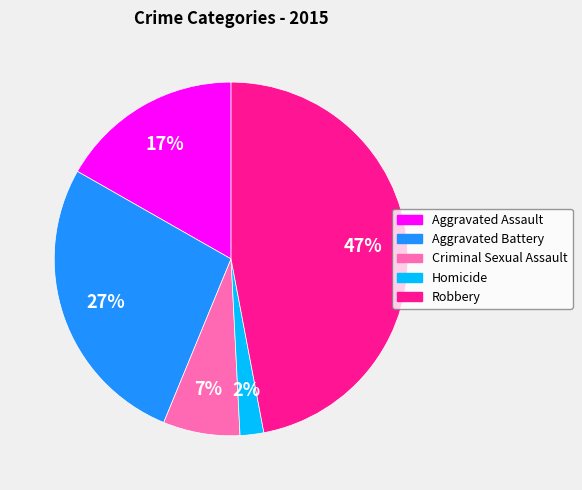

What is the largest slice in the pie chart?

Robbery